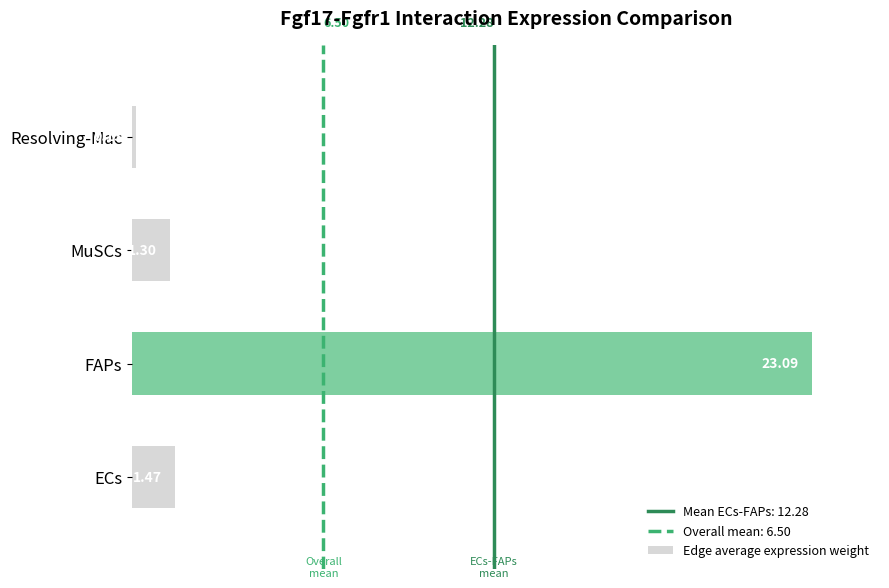

Which has a higher value, MuSCs or FAPs?

FAPs